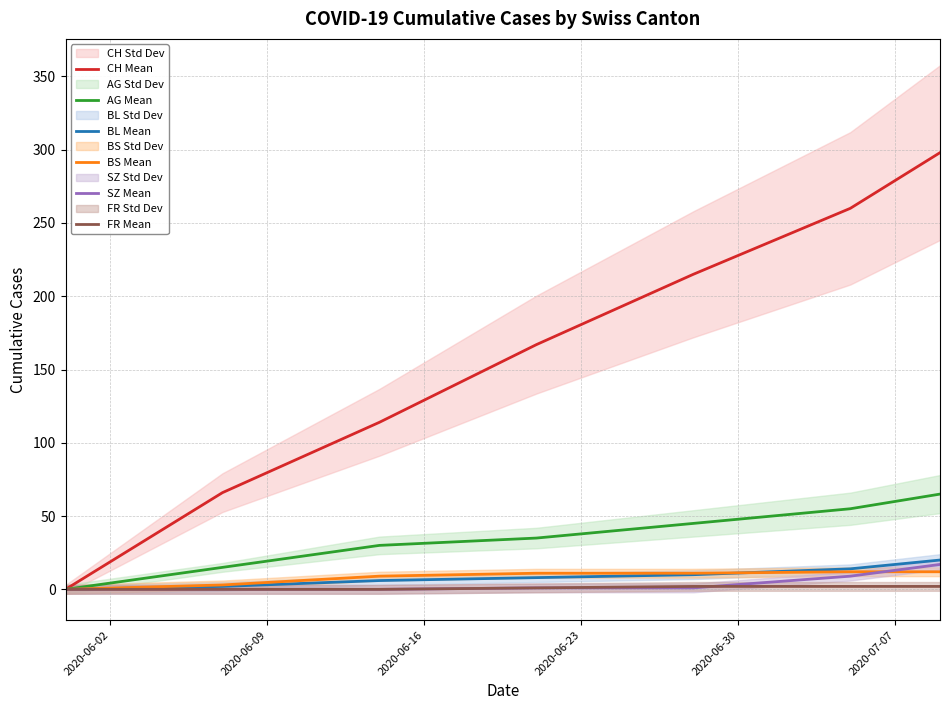

What is the value of the AG Mean point at the 2nd from the left?

15